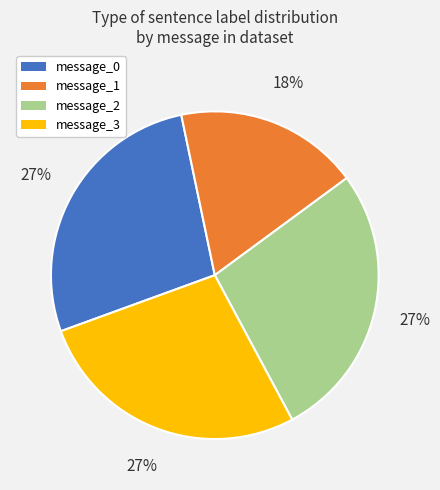

Does message_2 represent more than half of the total?

No